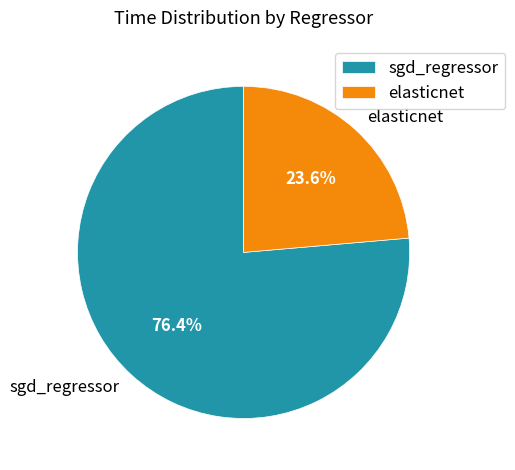

Which has a higher value, elasticnet or sgd_regressor?

sgd_regressor